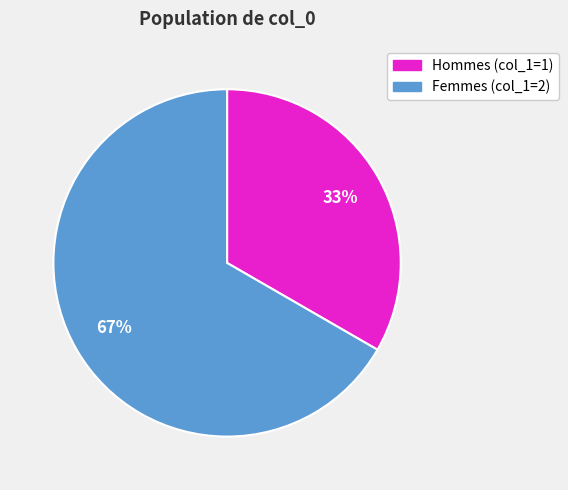

How many segments does this pie chart have?

2